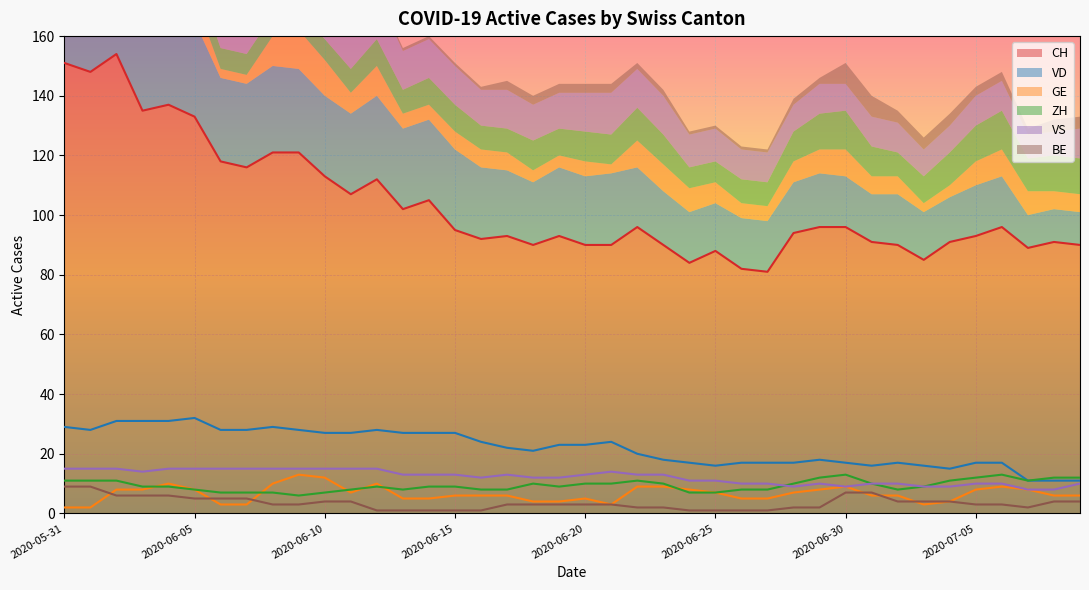

True or false: VS and BE intersect in this chart.

False